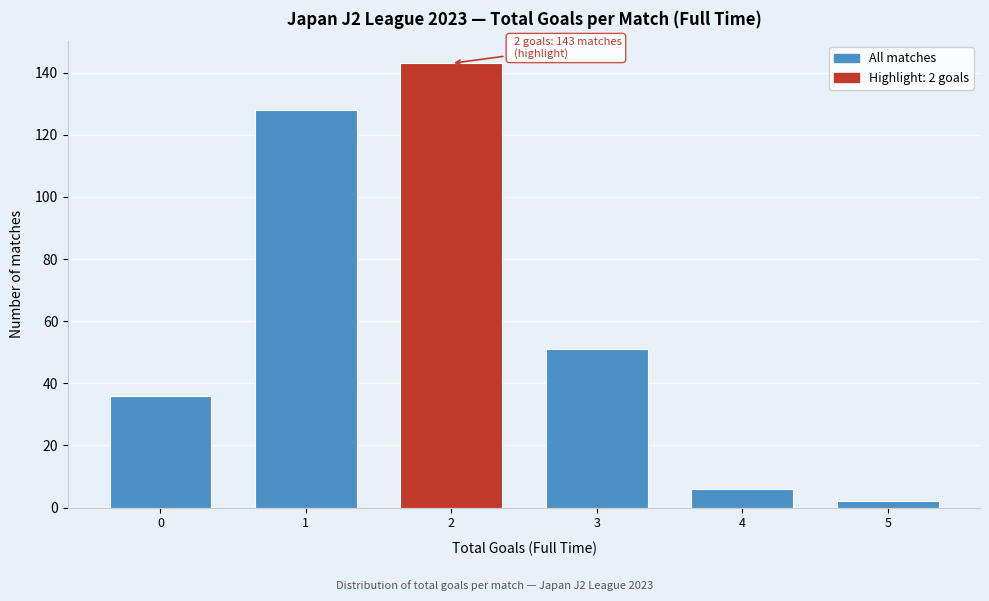

Reading left to right, what are all the values shown in this chart?

36	128	143	51	6	2